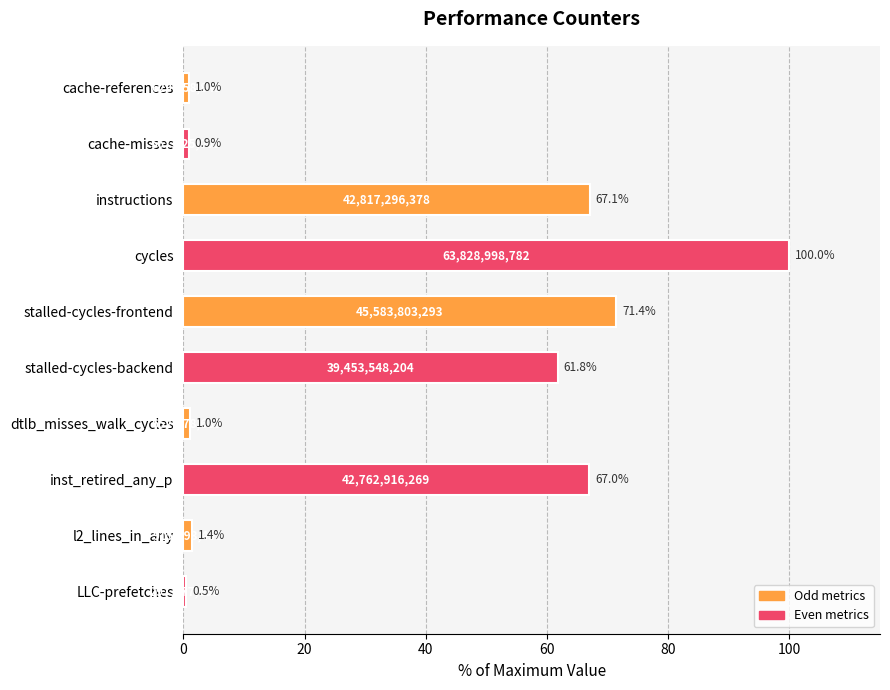

What position from the bottom is LLC-prefetches?

1